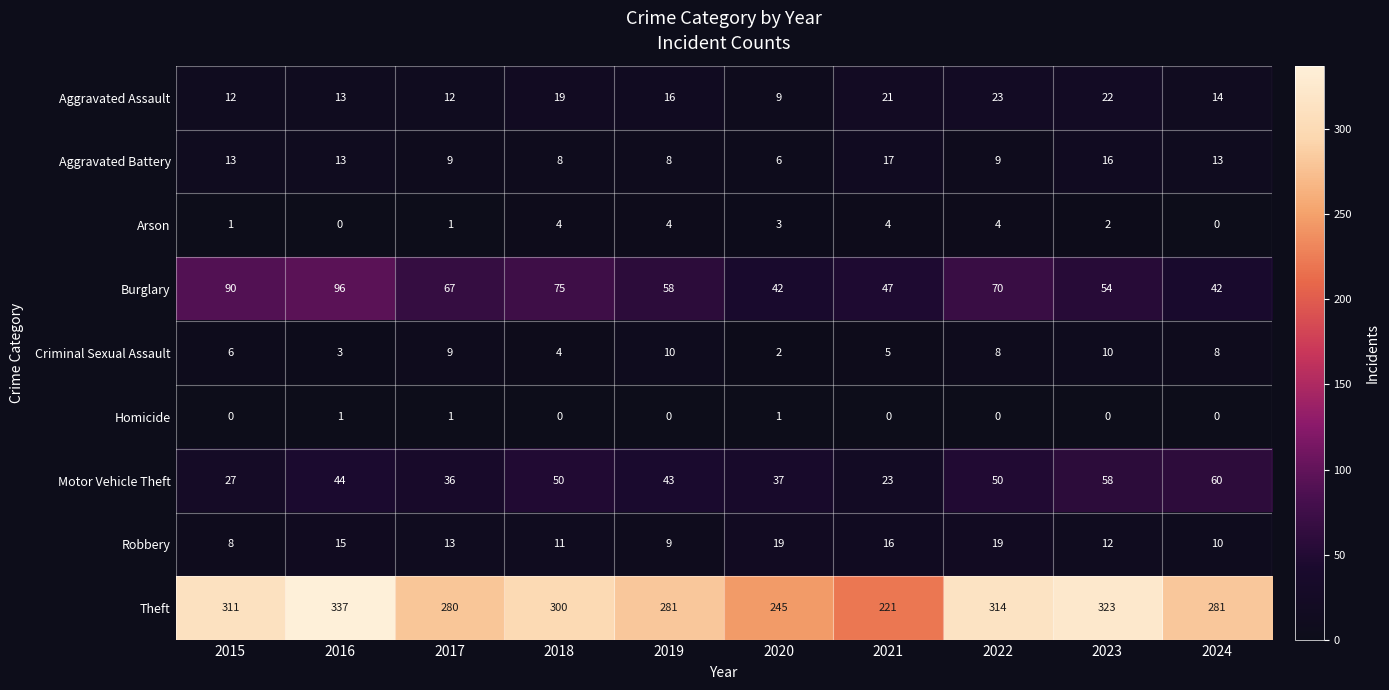

What is the sum of all Arson values?

23